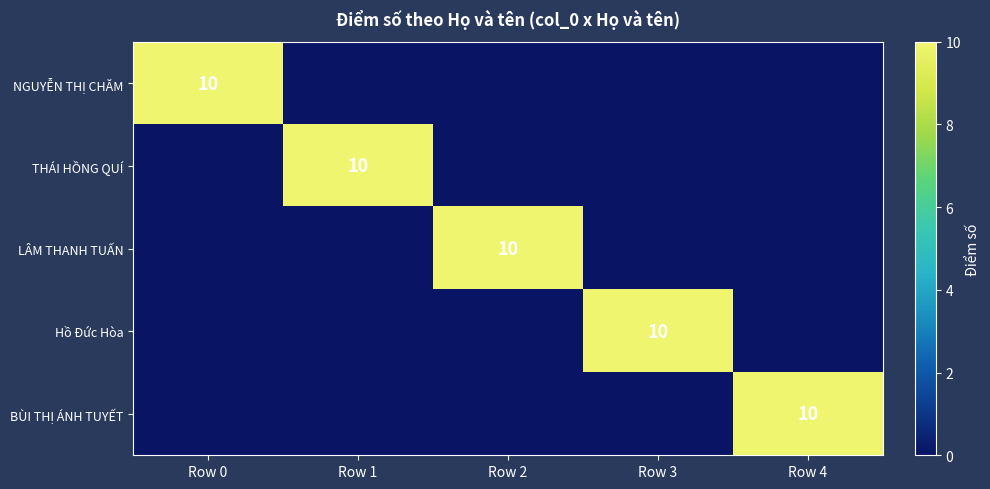

The Hồ Đức Hòa series shows 10 at Row 3. True or false?

True